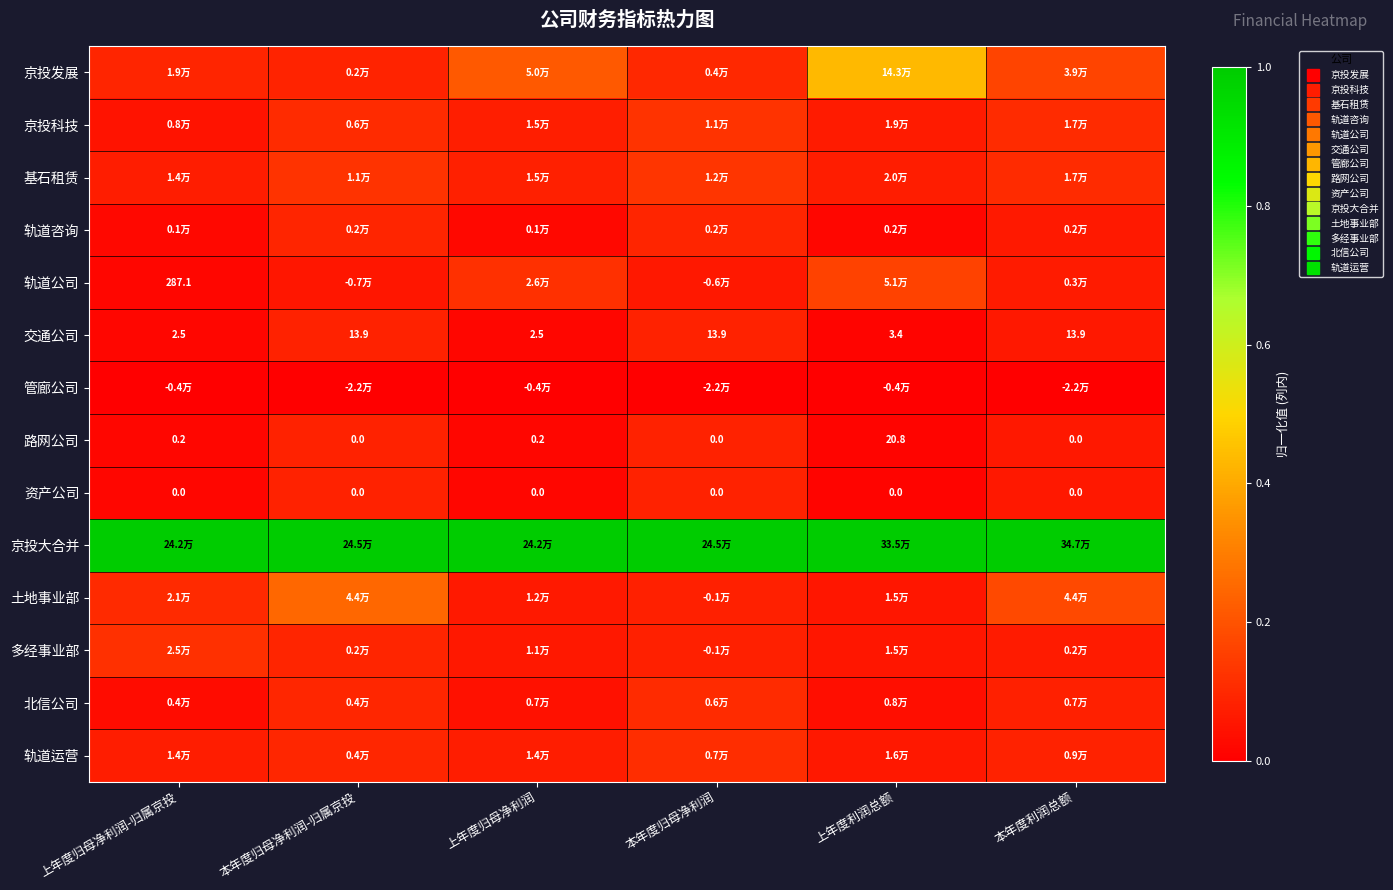

At 上年度归母净利润, list the series in order from smallest to largest.

管廊公司, 资产公司, 路网公司, 交通公司, 轨道咨询, 北信公司, 多经事业部, 土地事业部, 轨道运营, 京投科技, 基石租赁, 轨道公司, 京投发展, 京投大合并